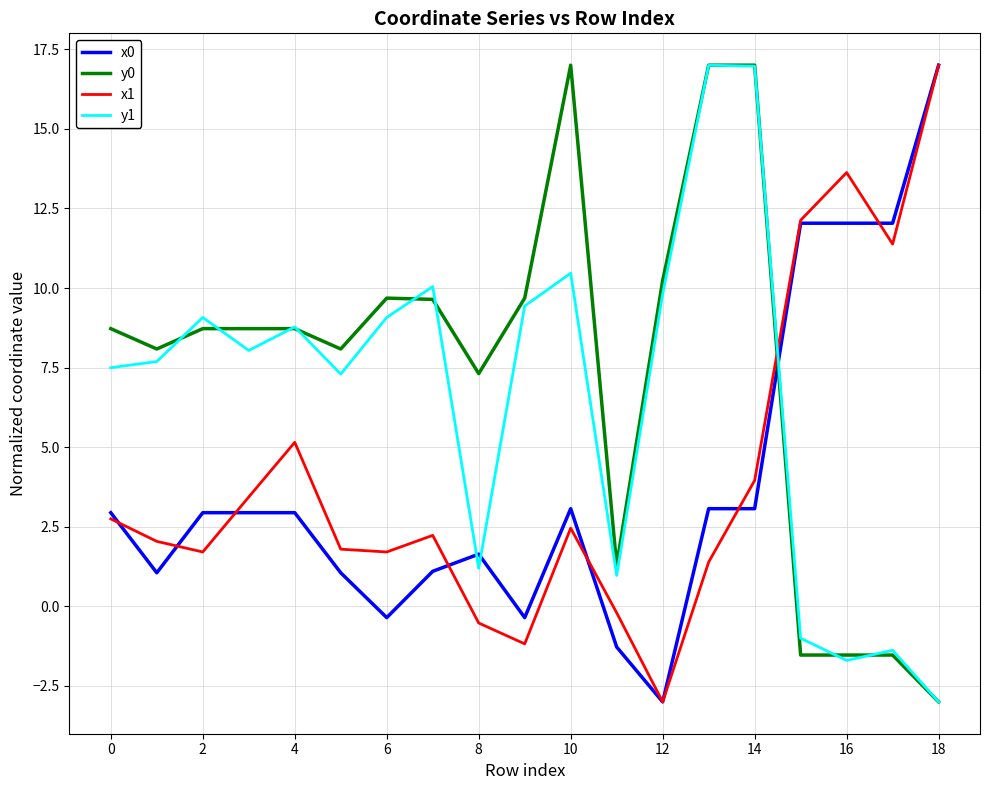

True or false: x0 and y1 cross at least once.

True